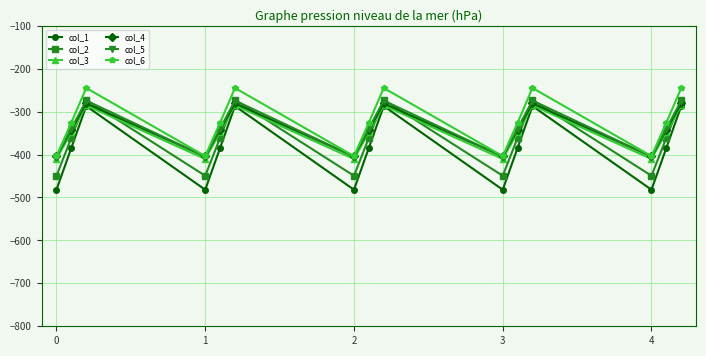

What is the highest value of the col_5 series?

-274.4